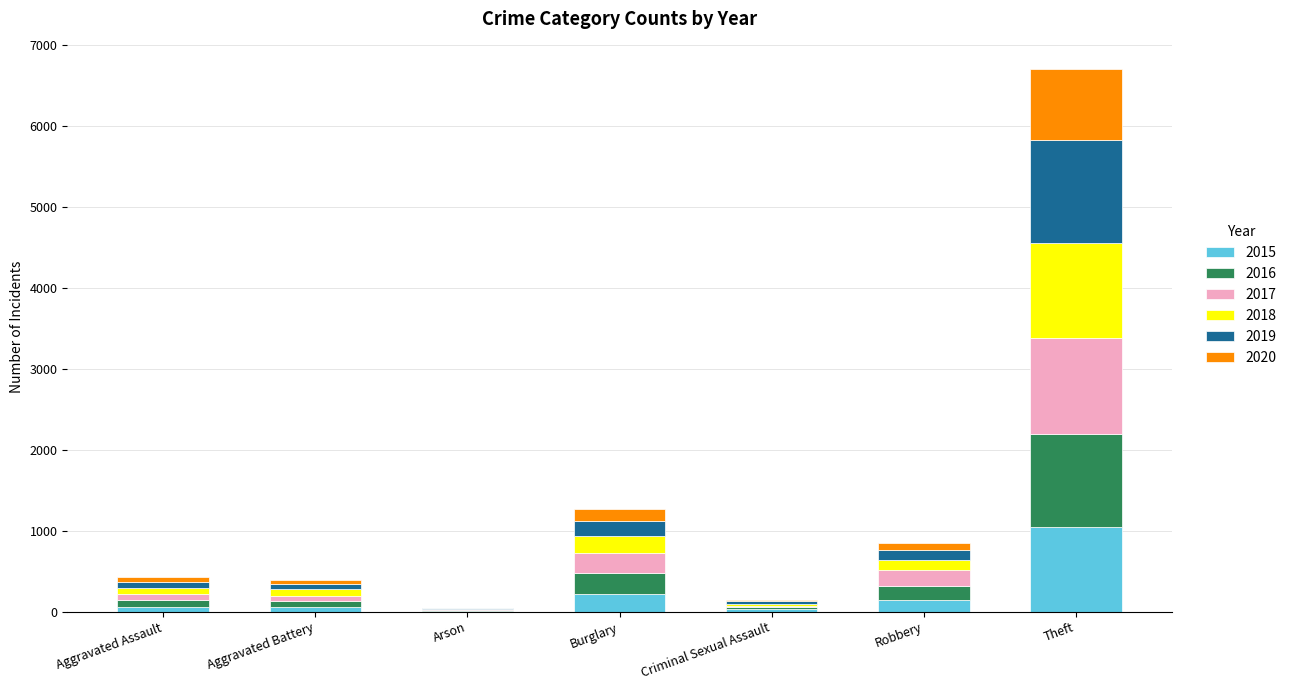

What is the highest value of the 2015 series?

1041